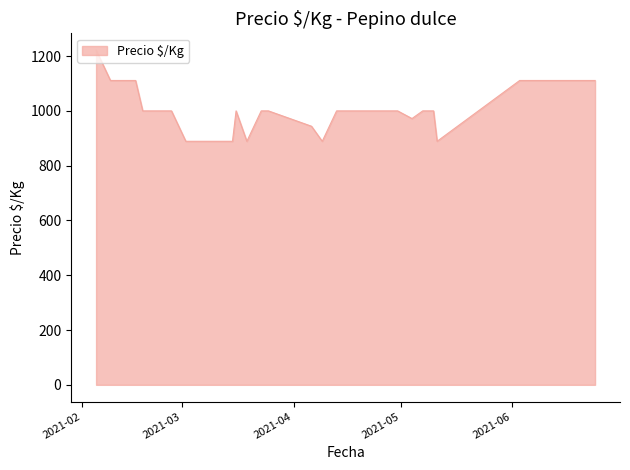

What is the maximum value shown in the chart?

1222